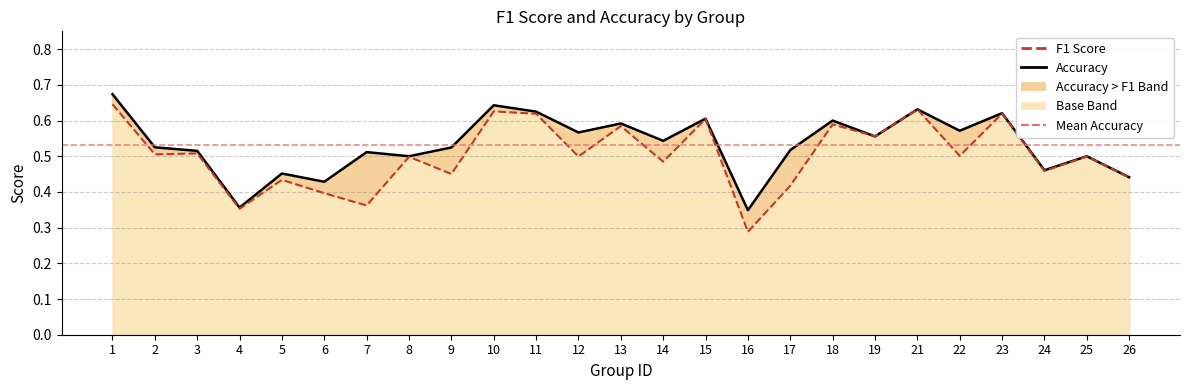

At 22, list the series in order from largest to smallest.

accuracy, f1